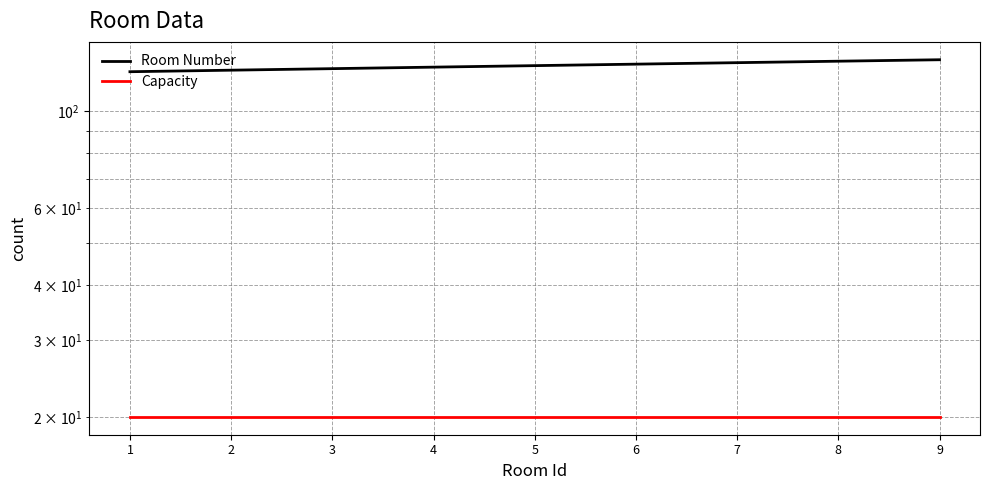

What is the value of the Capacity point at the 9th from the left?

20